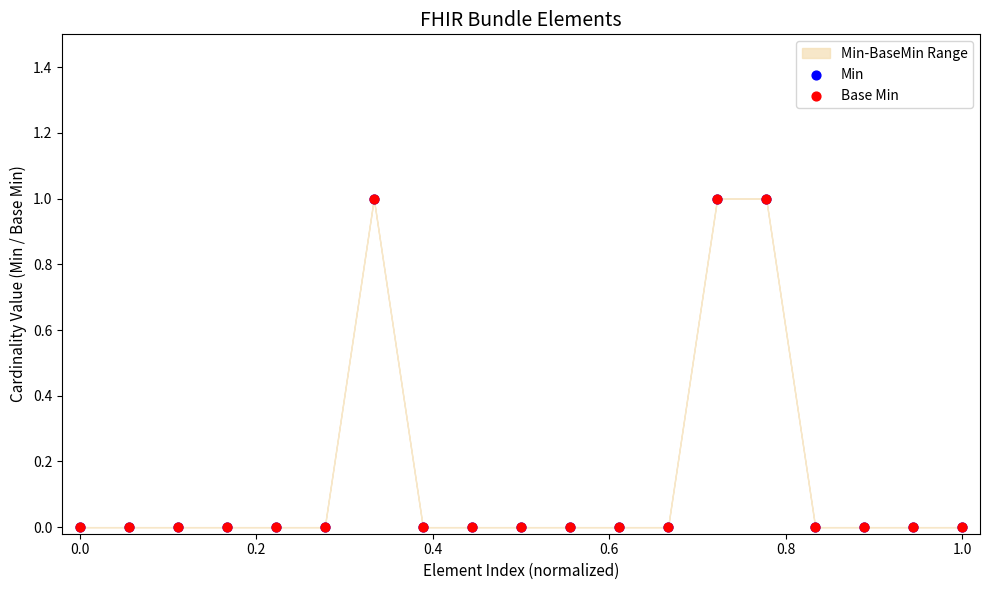

Which series contains the highest Y value?

Min